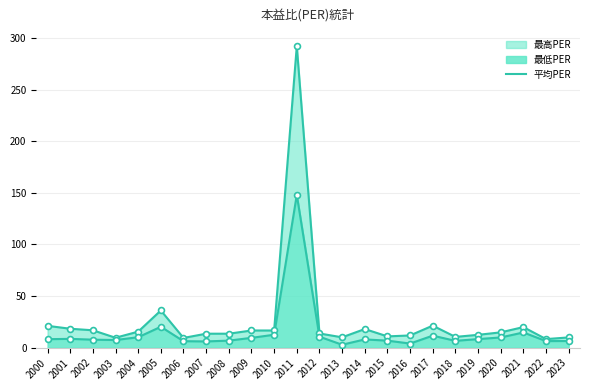

What is the ratio of the value at 2008 to the value at 2000?

0.8